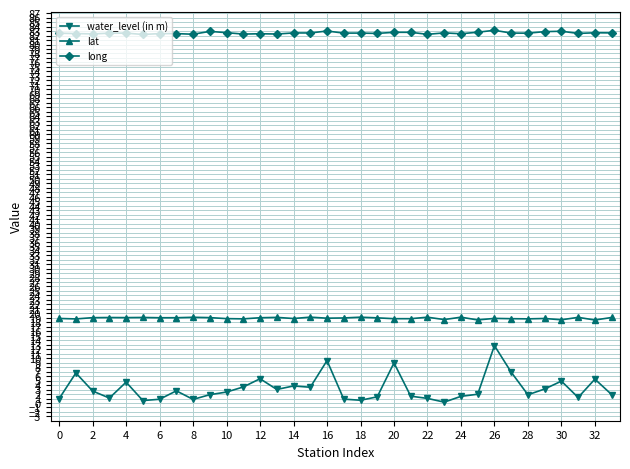

True or false: water_level (in m) has more than 2 interior local peaks.

True